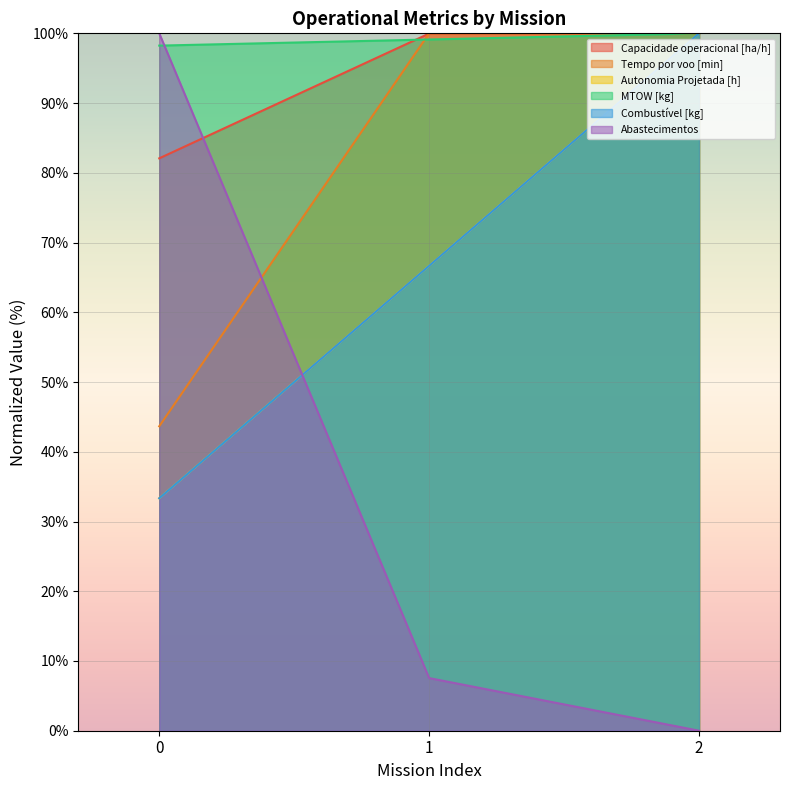

Which category has the highest value in the Combustível [kg] series?

2